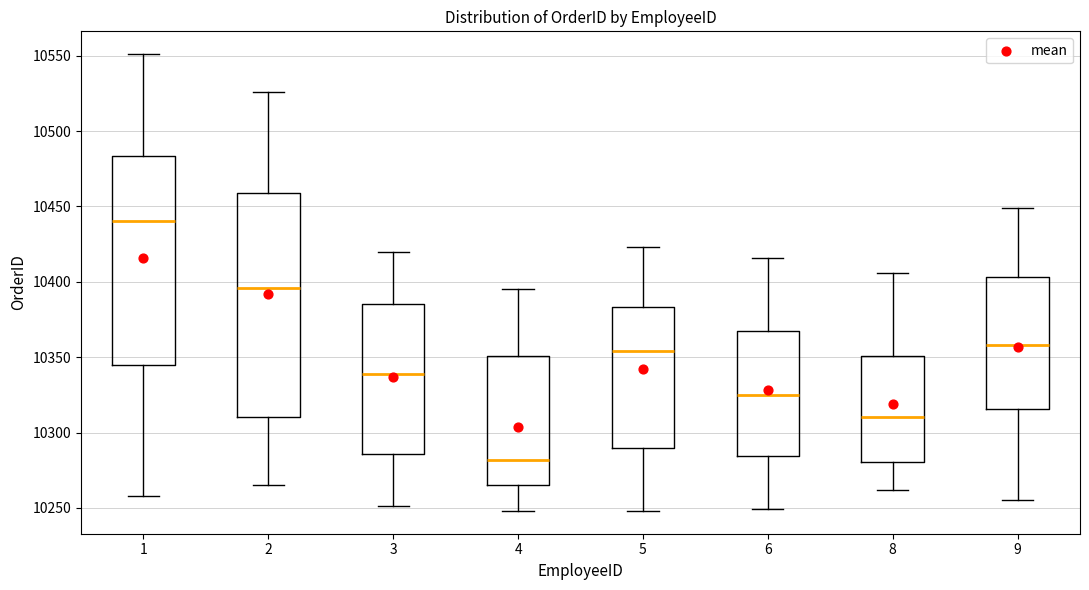

Reading left to right, read every box against the y-axis: the position of its median line, the range the box covers, and the ends of its whiskers. The values are not printed on the chart, so give them approximately, as read against the axis.

1: median 10440, box 10345 to 10485, whiskers 10260 to 10550
2: median 10395, box 10310 to 10460, whiskers 10265 to 10525
3: median 10340, box 10285 to 10385, whiskers 10250 to 10420
4: median 10280, box 10265 to 10350, whiskers 10250 to 10395
5: median 10355, box 10290 to 10385, whiskers 10250 to 10425
6: median 10325, box 10285 to 10370, whiskers 10250 to 10415
8: median 10310, box 10280 to 10350, whiskers 10260 to 10405
9: median 10360, box 10315 to 10405, whiskers 10255 to 10450